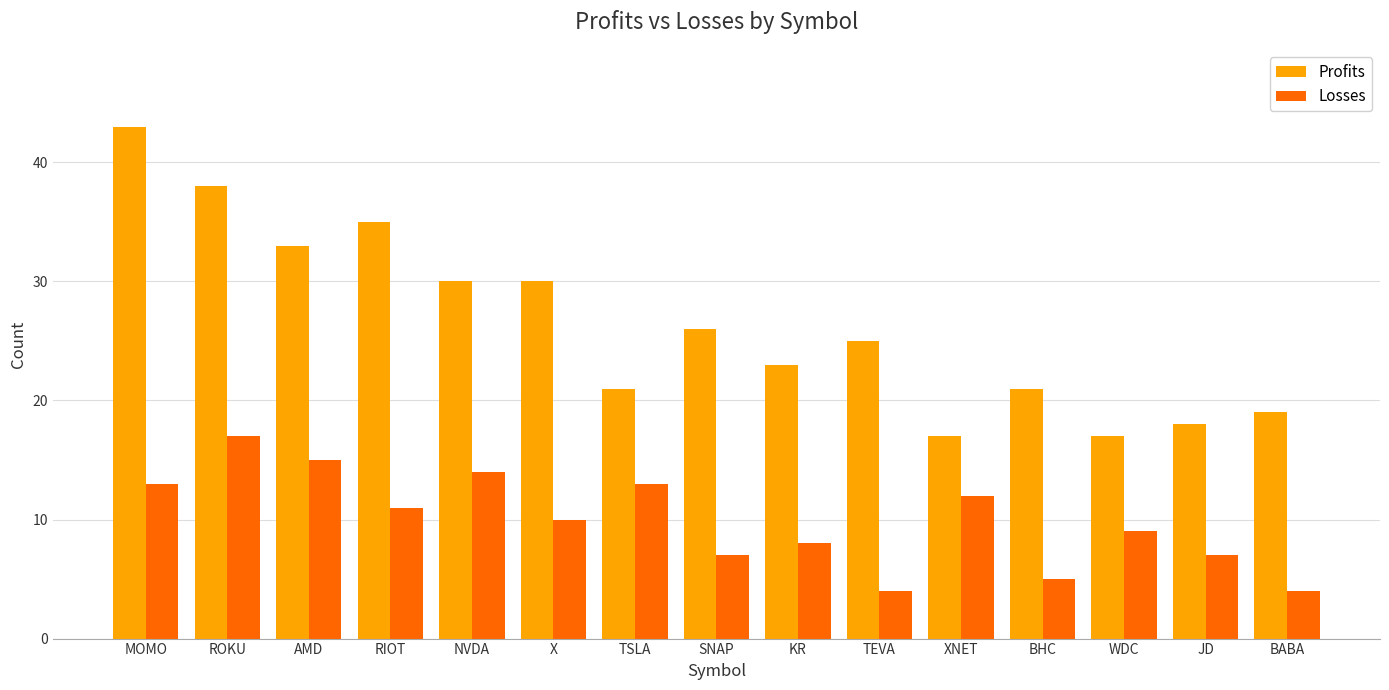

Which series has the largest range (max minus min)?

Profits